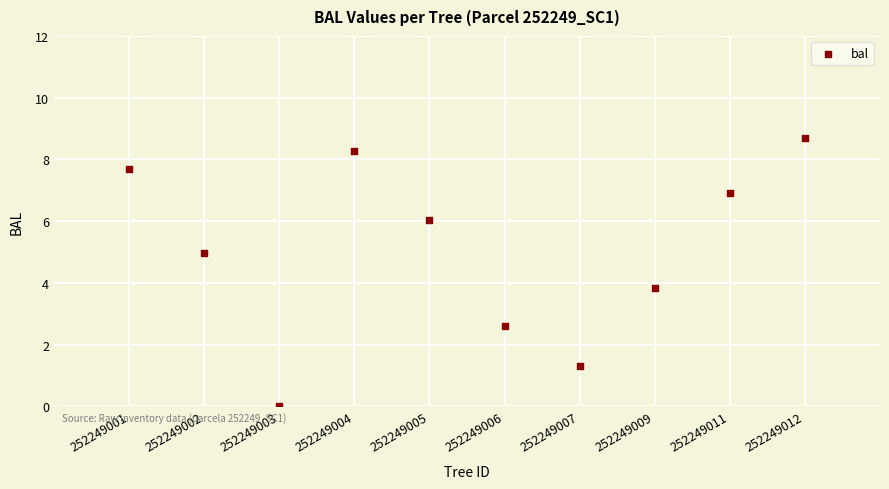

What is the range of X values (max minus min)?

9.0